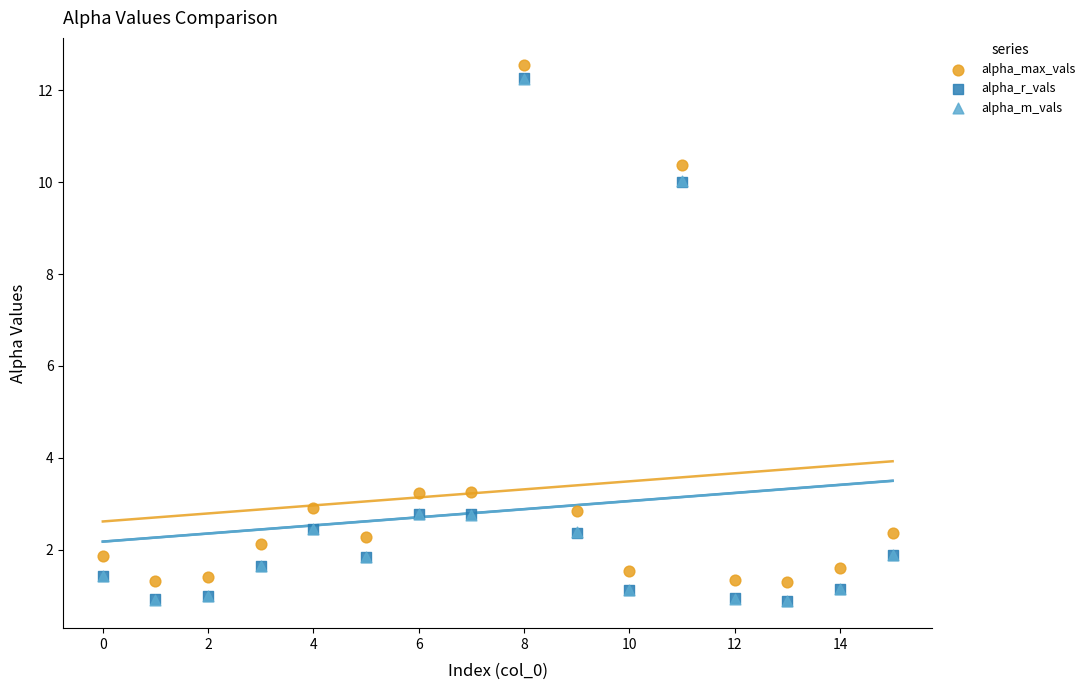

Which series contains the highest Y value?

alpha_max_vals